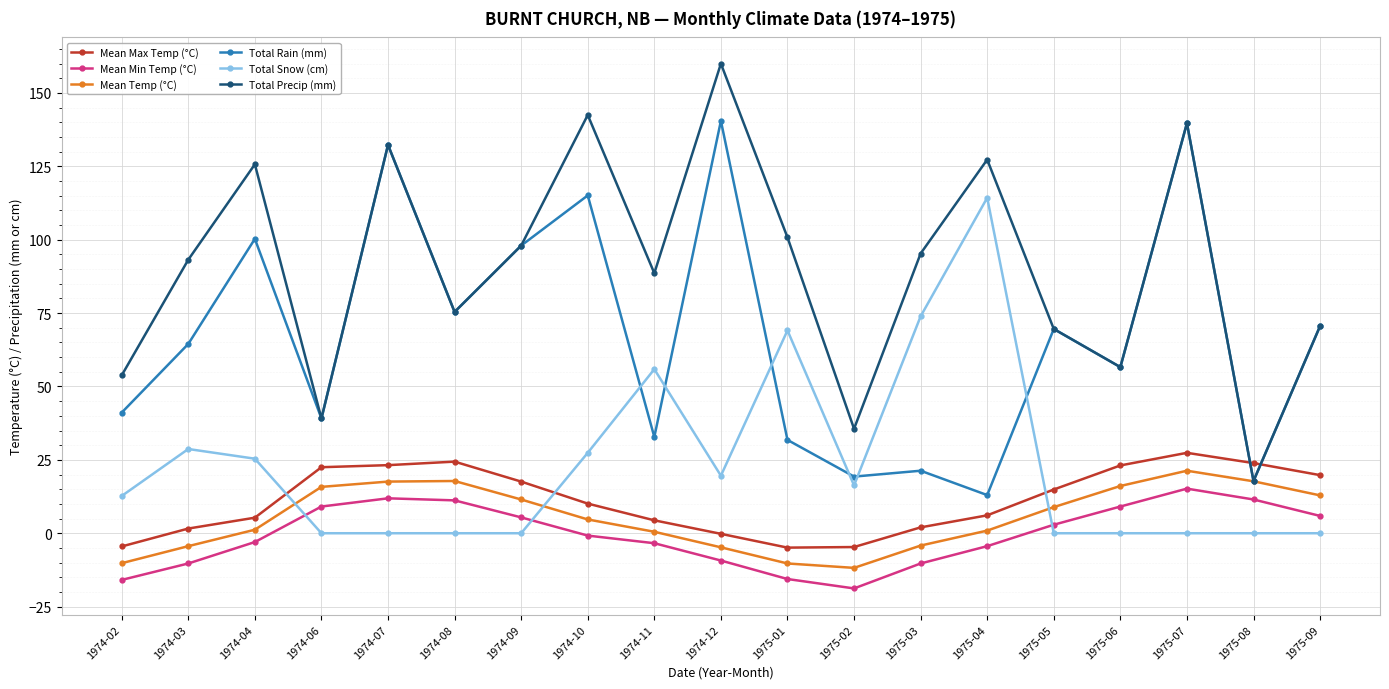

At which category does the chart reach its peak across all series?

1974-12